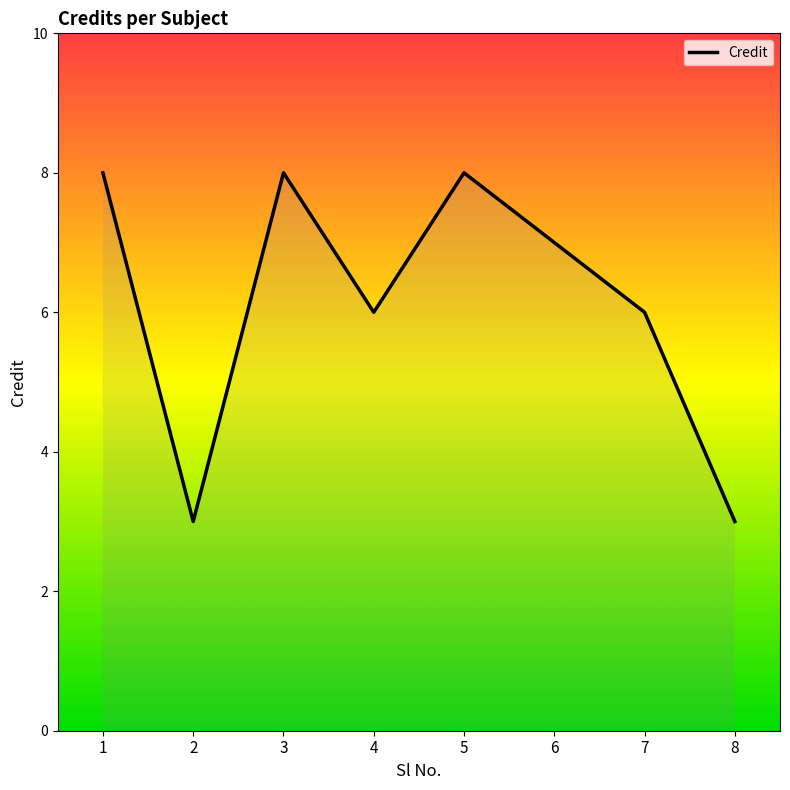

How many interior local peaks (higher than both neighbors) does the data have?

2